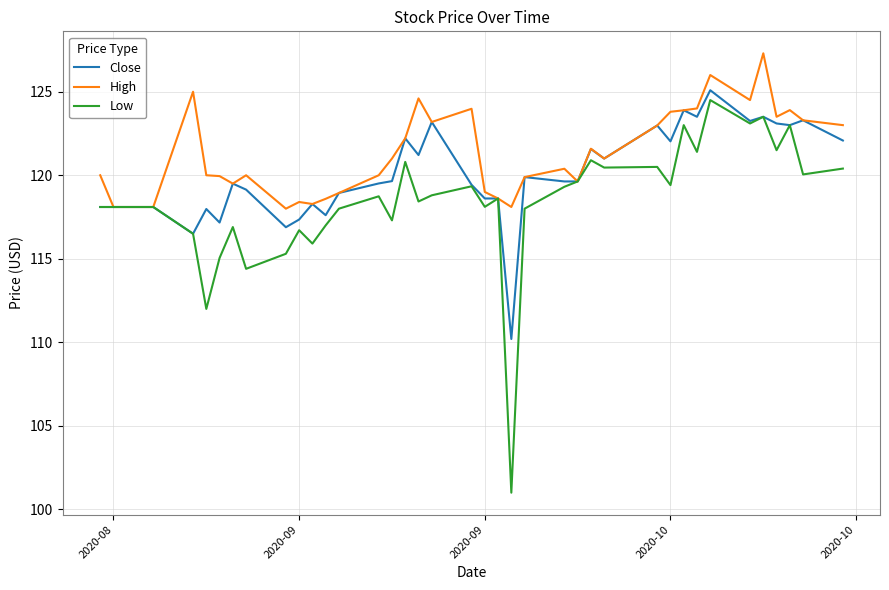

What is the smallest value displayed?

101.0